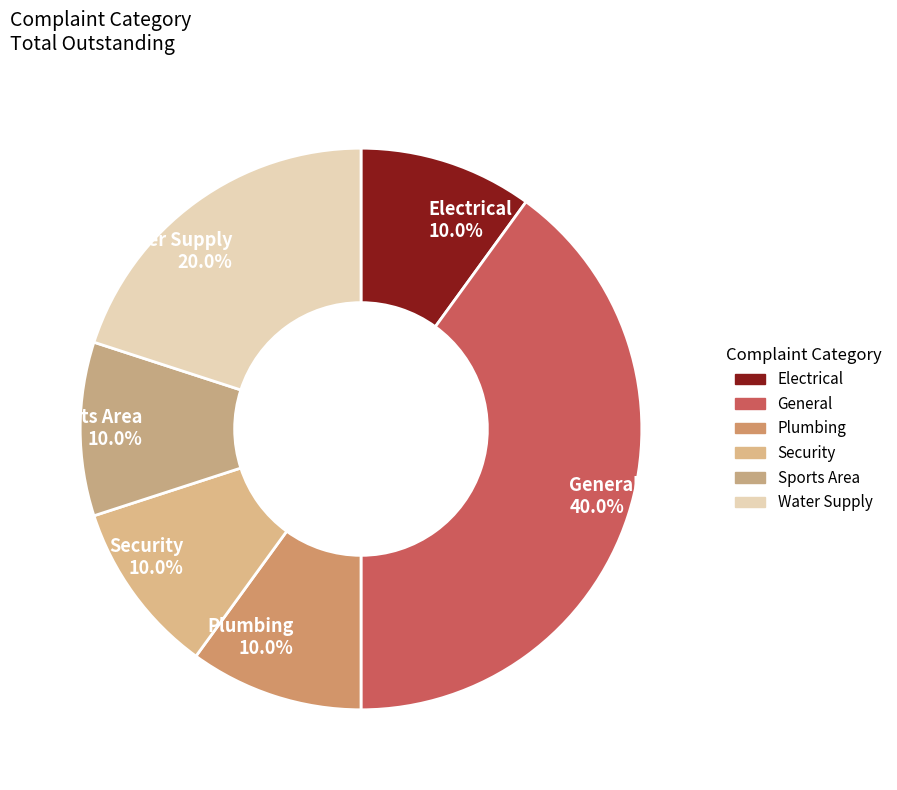

What percentage is NOT represented by Security?

90.0%